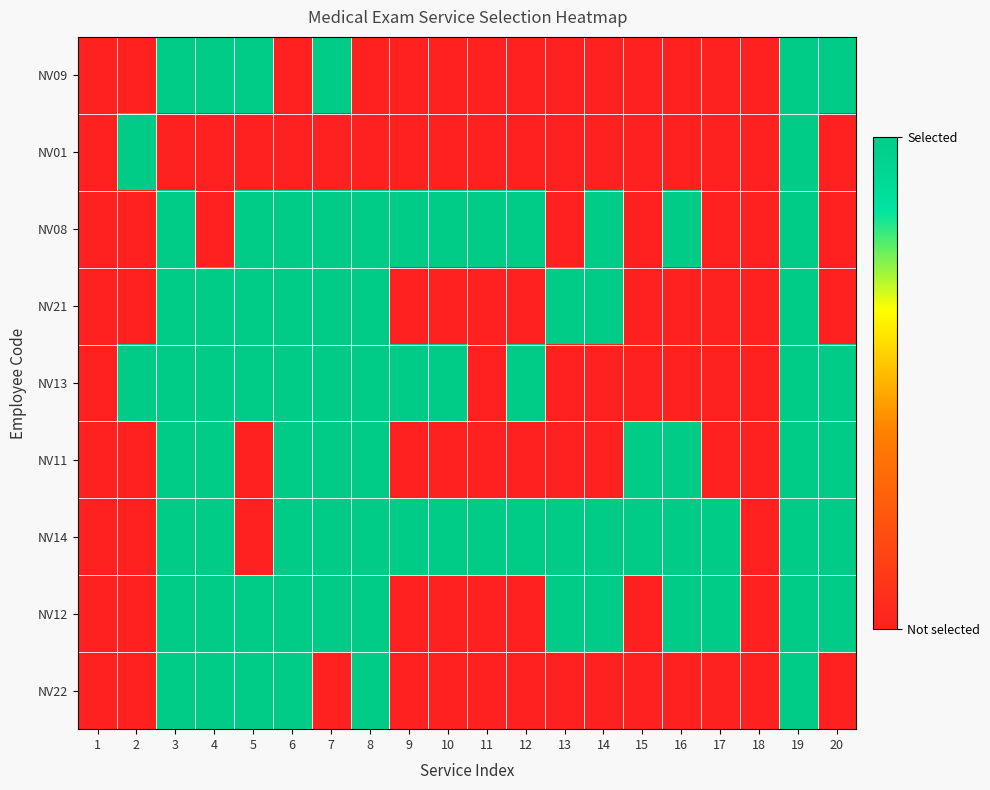

What is the greatest value displayed?

1